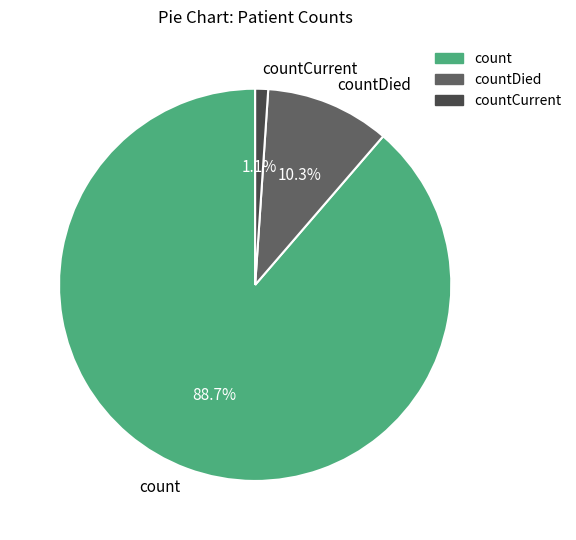

Count the number of slices in the pie.

3